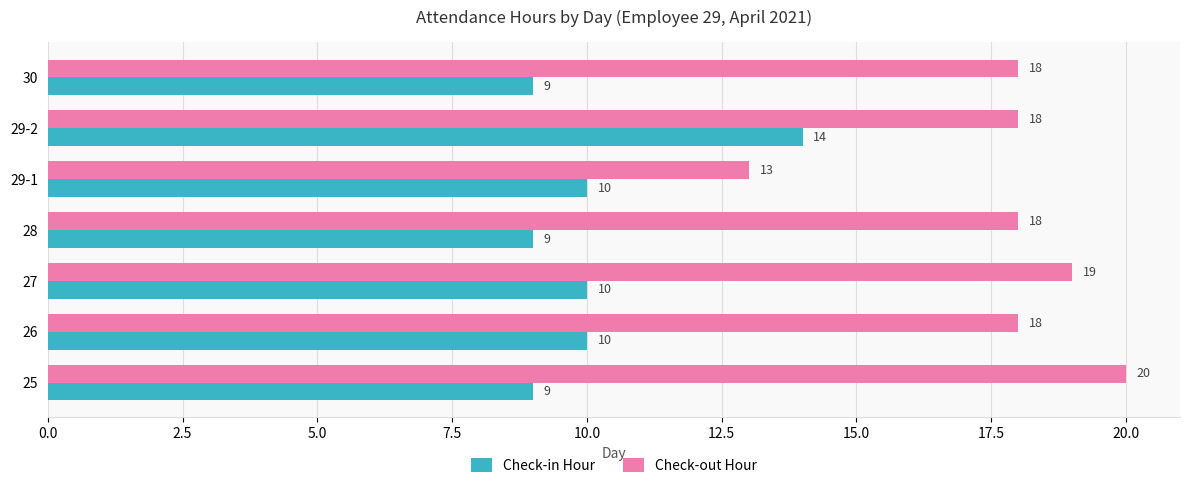

At how many categories does at least one series exceed 14?

6